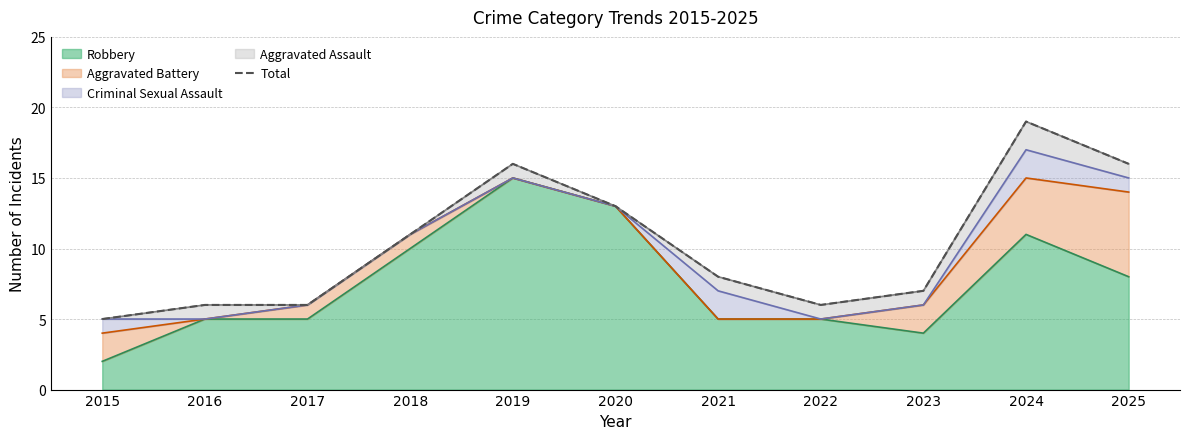

At which category does the data reach its first local peak?

2019